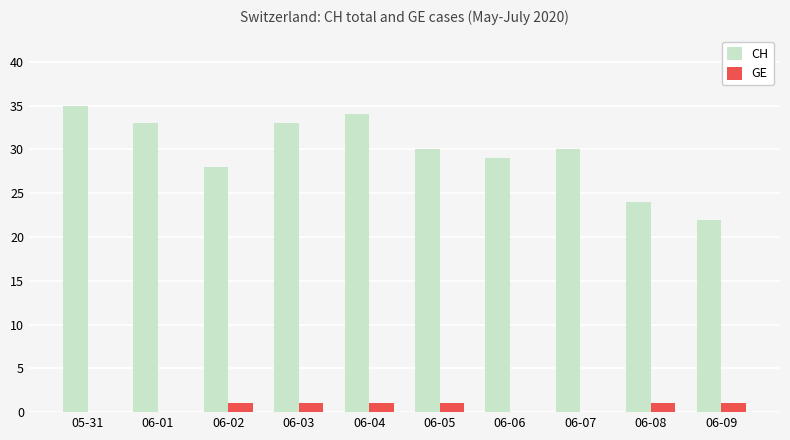

What is the sum of the CH values at 06-07 and 06-05?

60